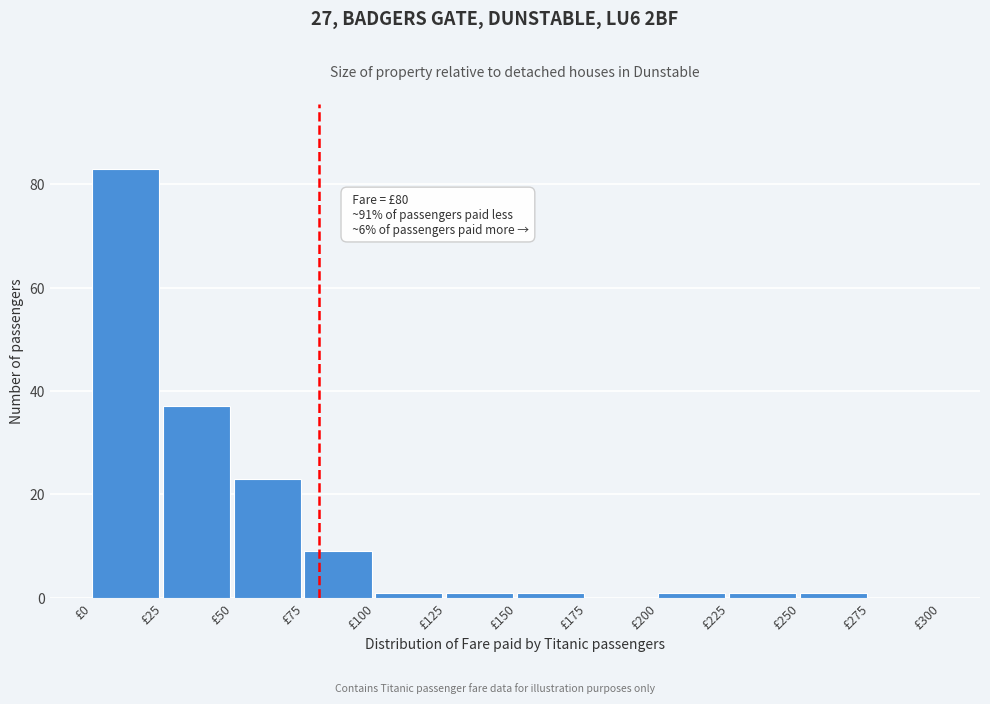

Which range on the x-axis has the tallest bar?

0 to 25